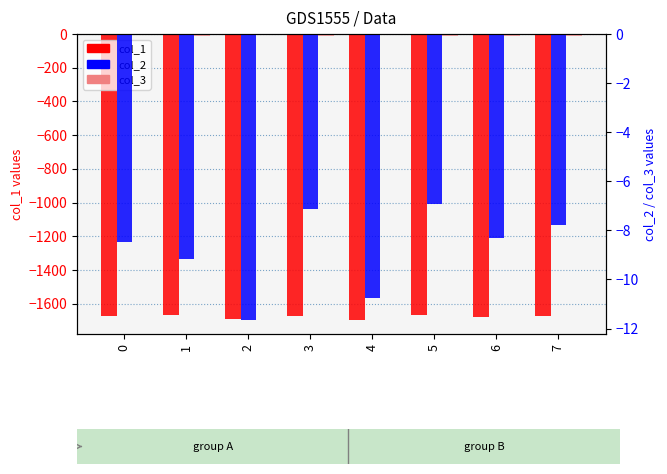

The col_3 (secondary) series shows -0.0 at 3. True or false?

False